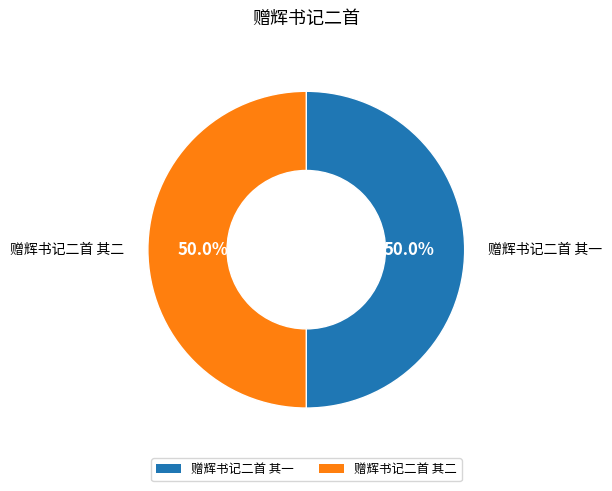

True or false: 赠辉书记二首 其二 accounts for 43% of the total.

False